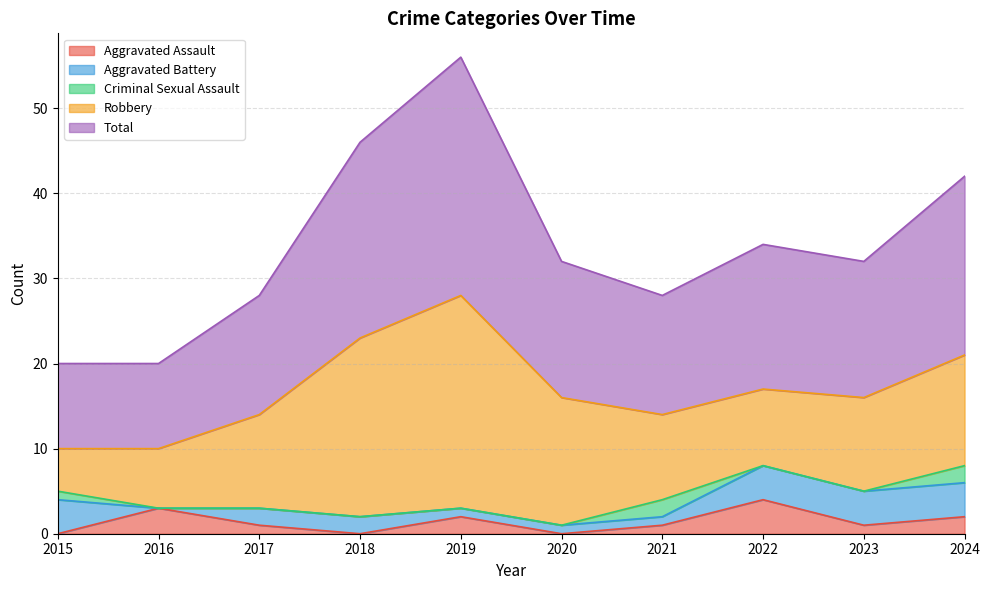

The Robbery series shows 11 at 2023. True or false?

True